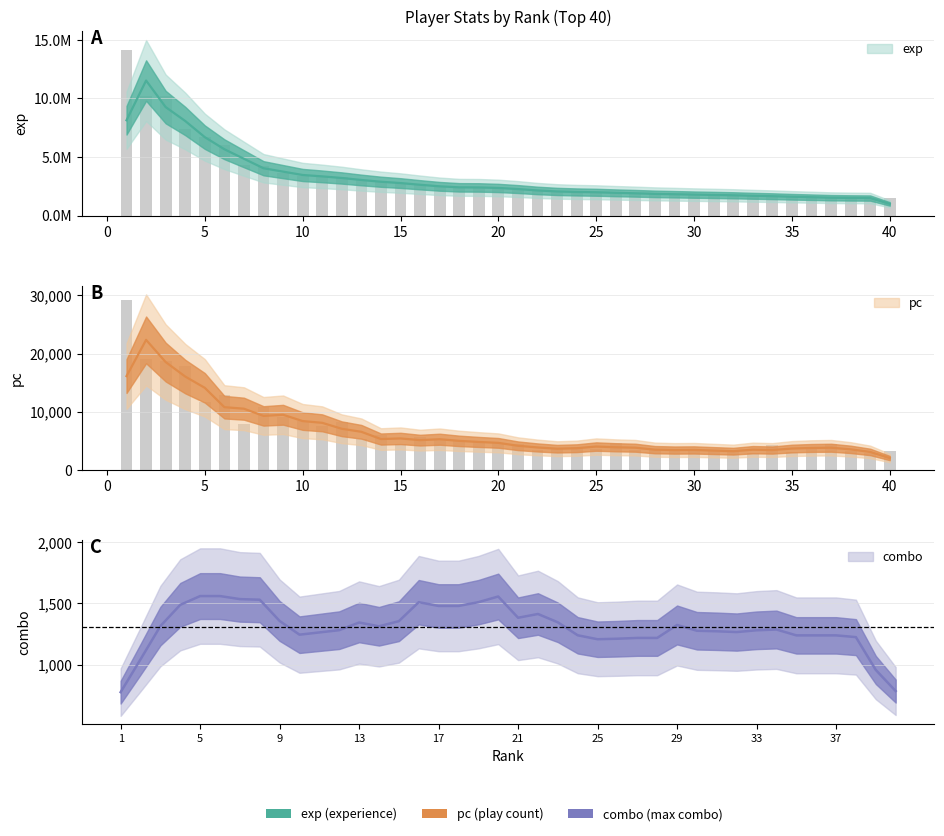

What is the sum of all pc values?

274634